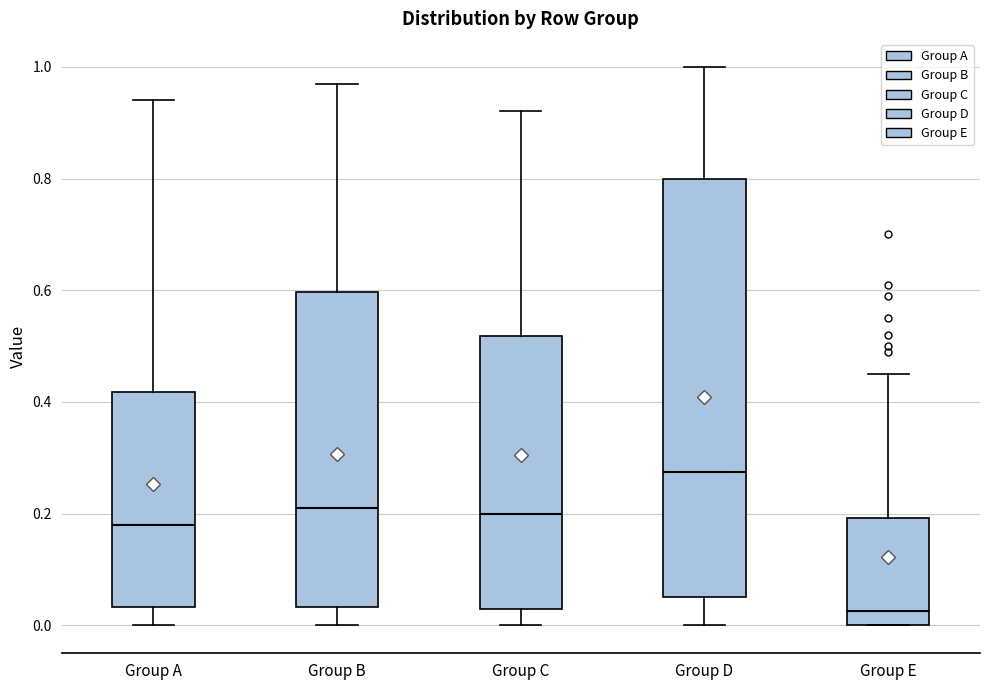

Comparing the boxes themselves (not the whiskers), which one is the tallest?

Group D